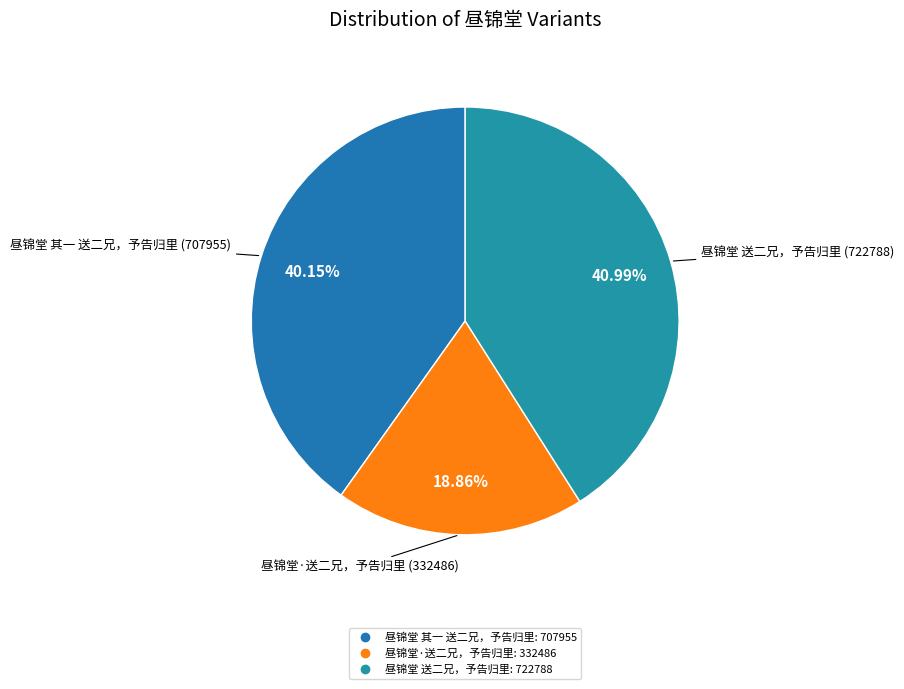

The 昼锦堂 其一 送二兄，予告归里 slice represents 40% of the pie. True or false?

True